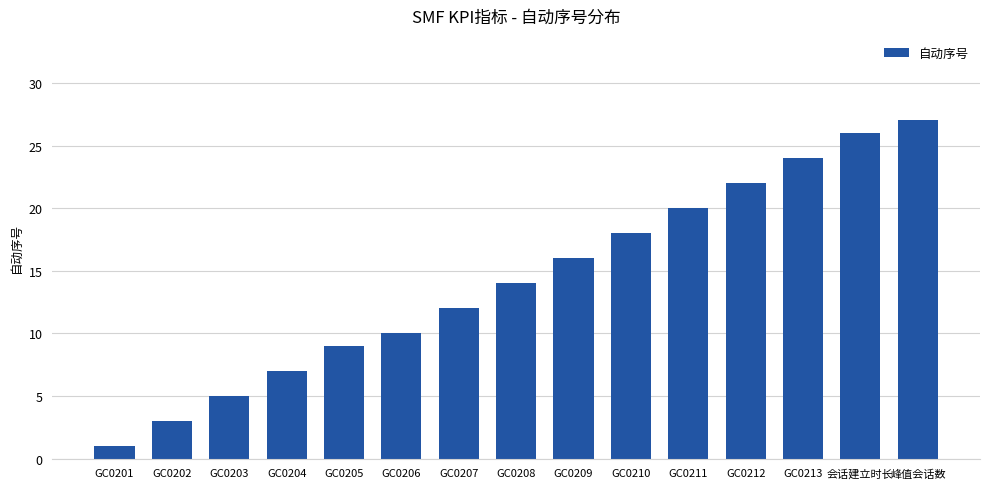

Count the number of data series in this chart.

1